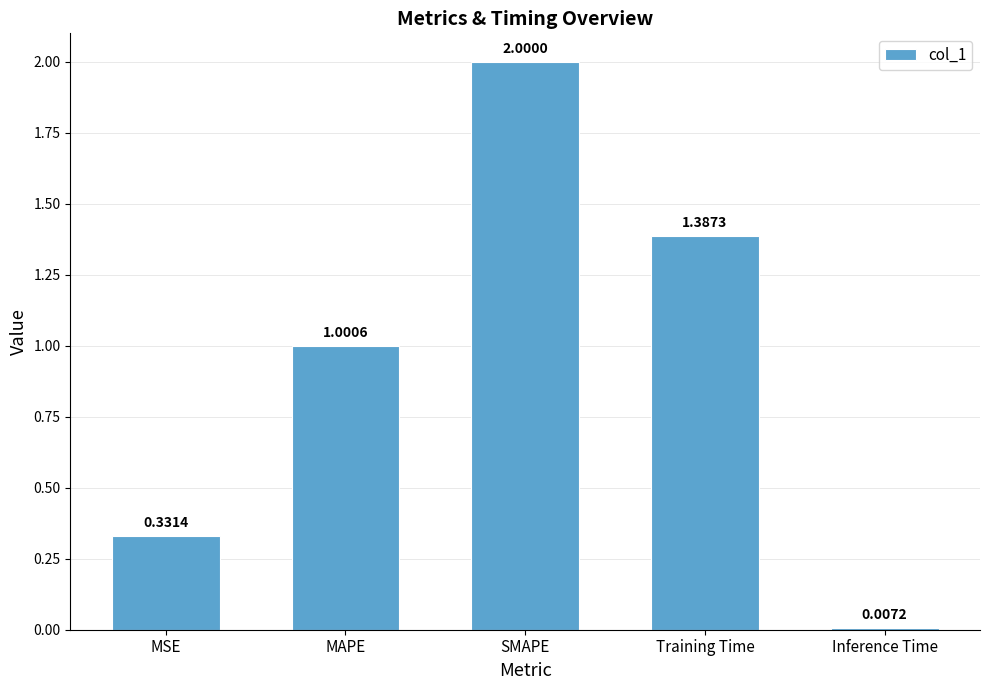

Which category has the highest value across all series?

SMAPE